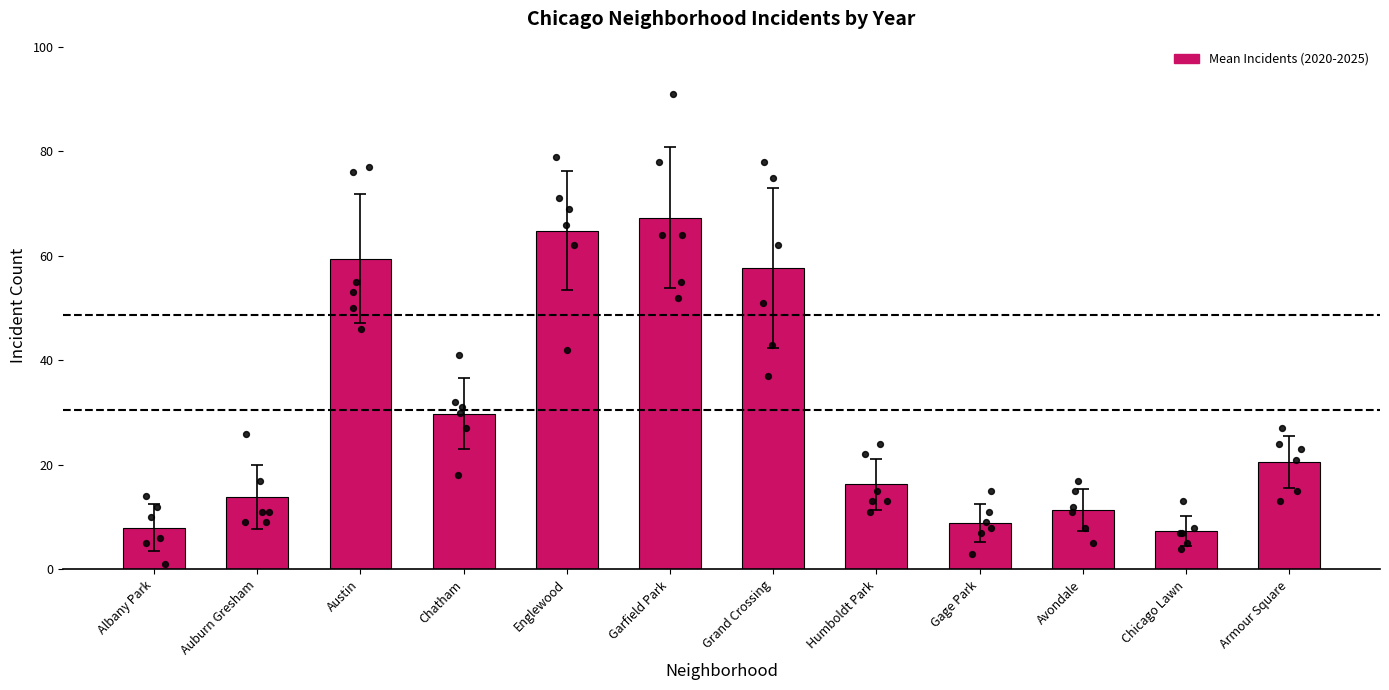

What is the change in value from Austin to Armour Square?

-39.0